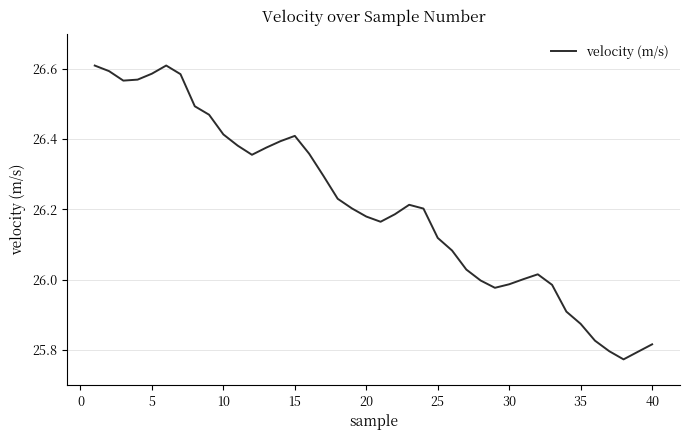

Does the chart have visible grid lines?

Yes